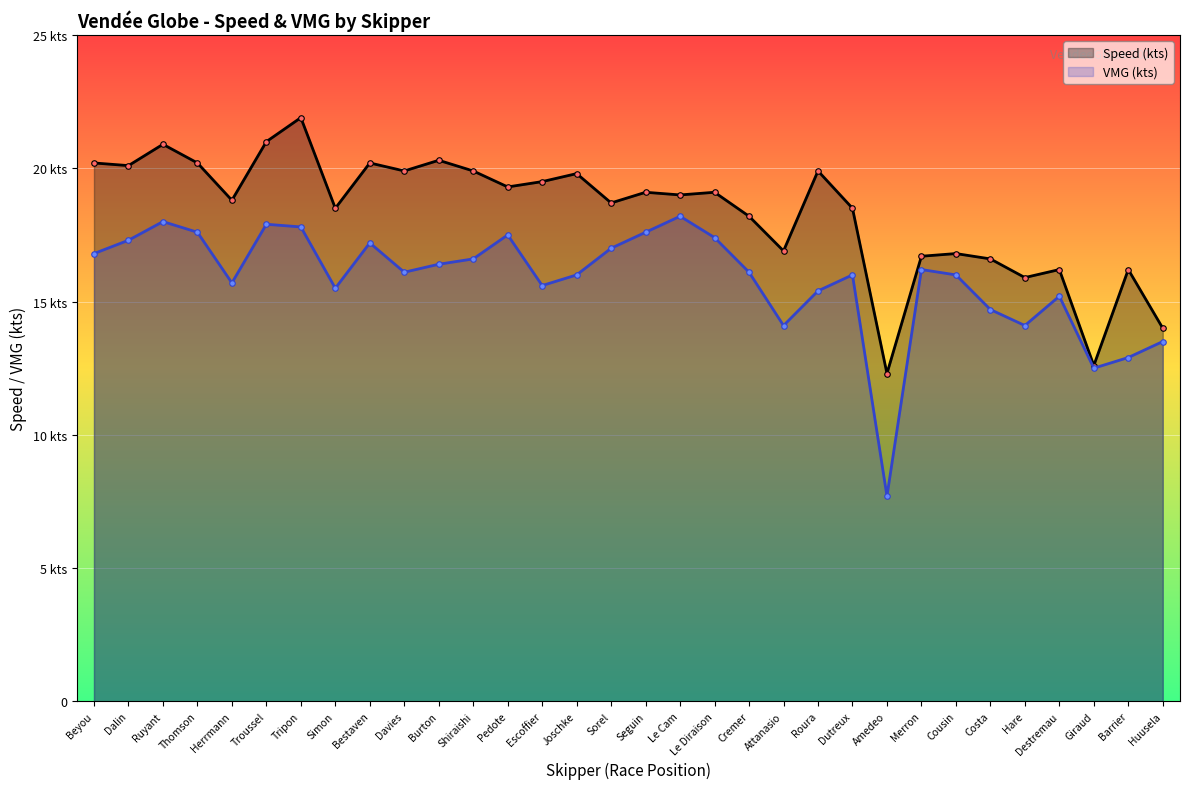

True or false: VMG (kts) and Speed (kts) intersect in this chart.

False